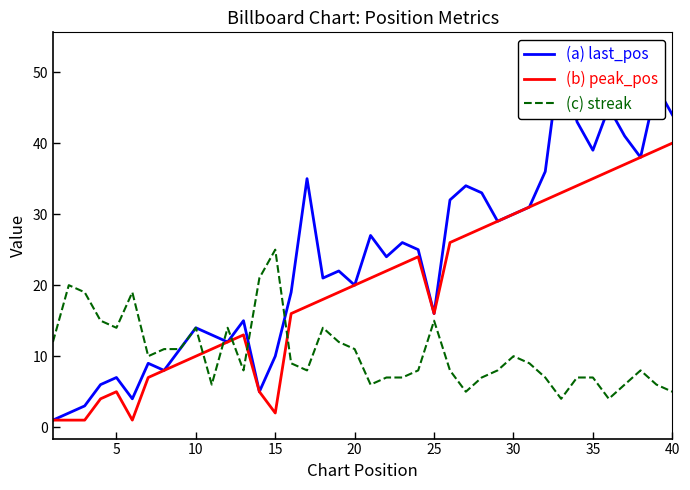

What are all the series names shown in the legend?

last_pos, peak_pos, streak